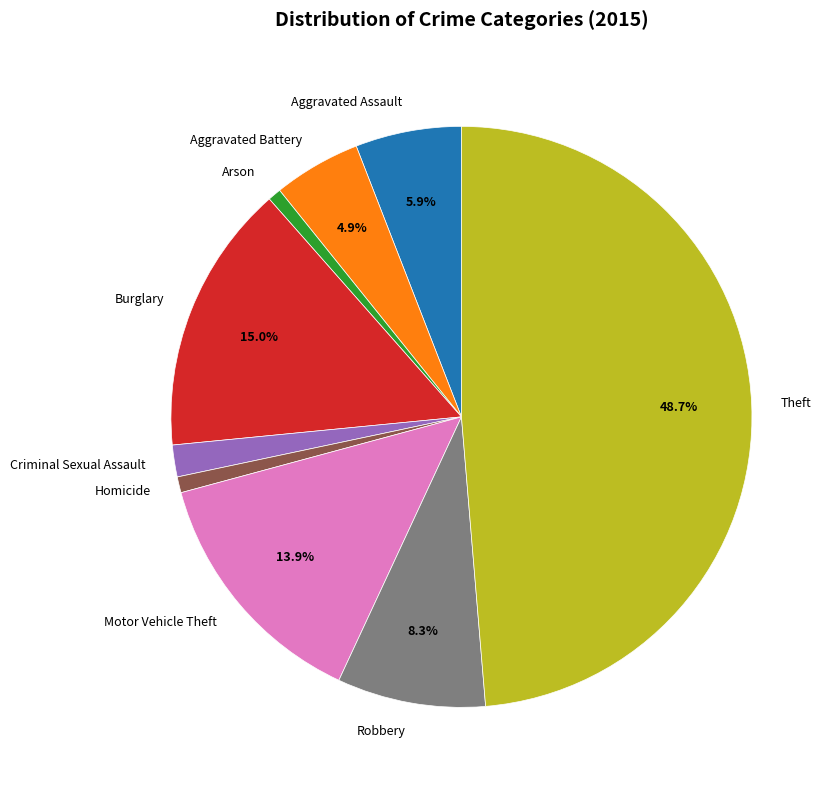

Which slice is the largest?

Theft